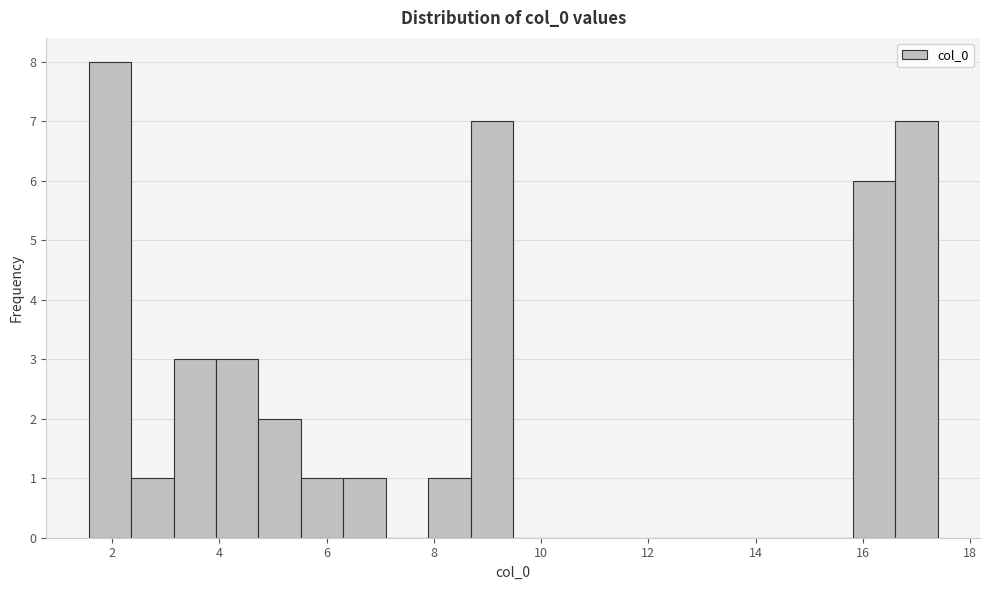

Around what value on the x-axis is the tallest bar? Give the approximate position of its centre, as read against the axis.

2.0